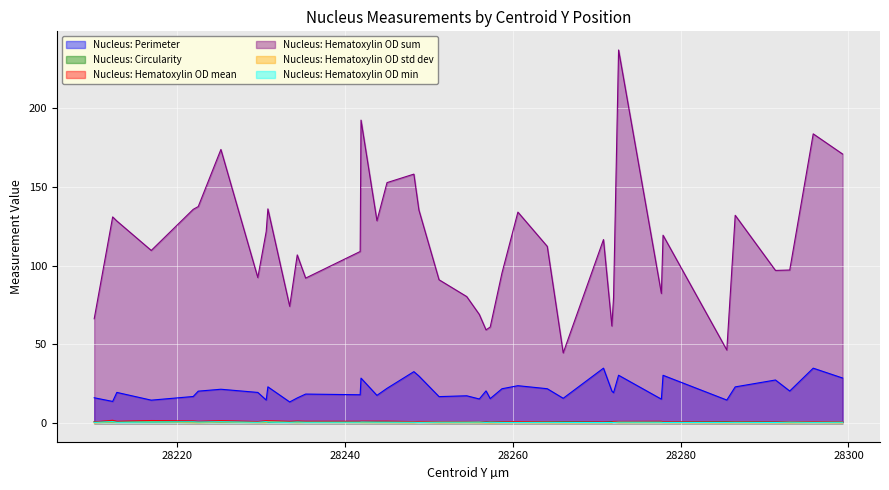

What is the sum of the Nucleus: Circularity values at 28210.1 and 28248.2?

1.4